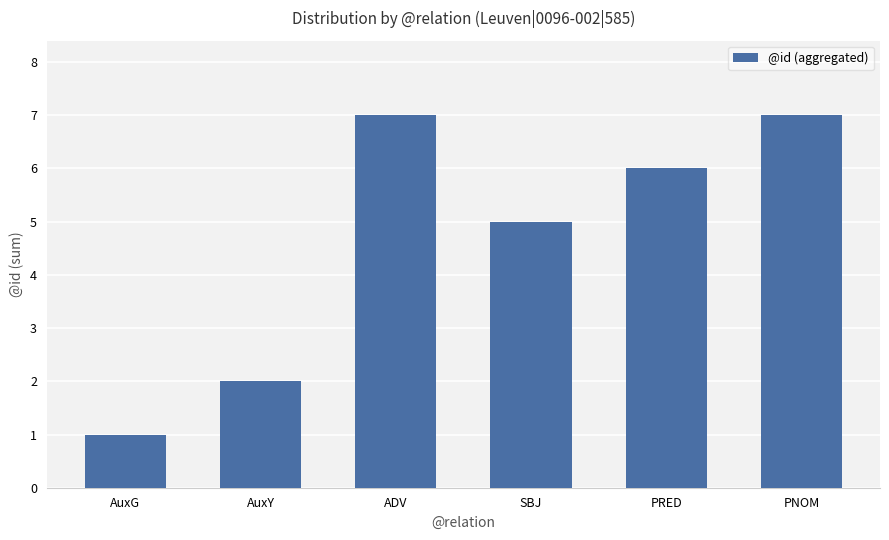

Count the number of categories in the chart.

6